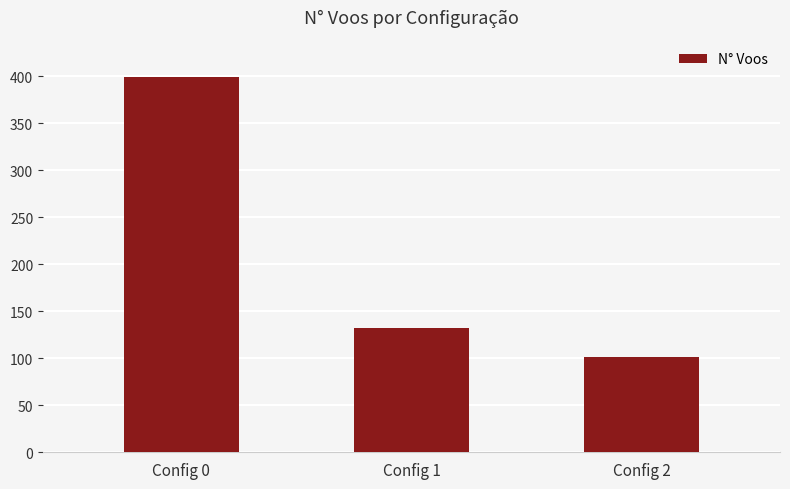

Rank the categories by value from highest to lowest.

Config 0, Config 1, Config 2